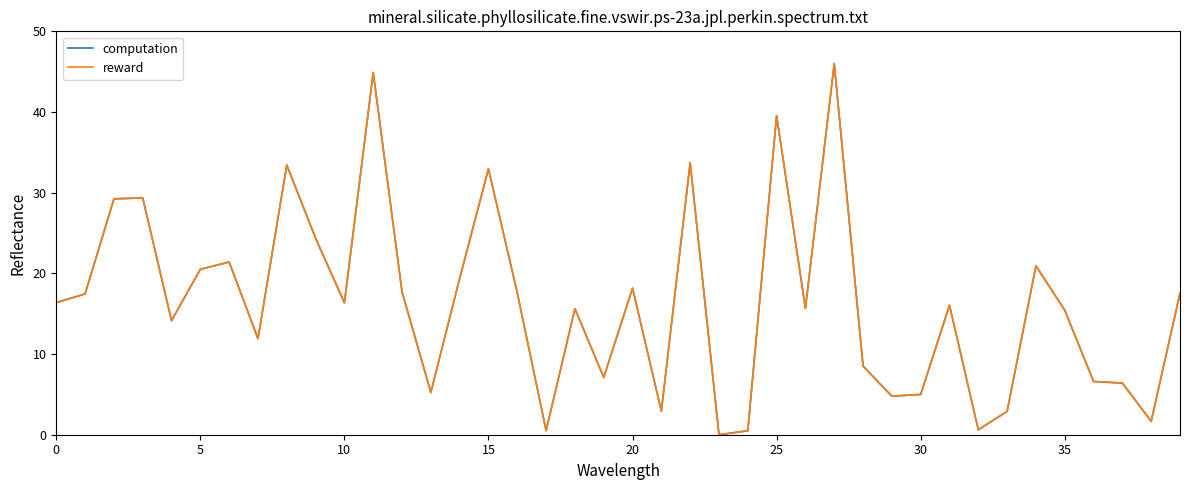

What is the maximum value shown in the chart?

46.0